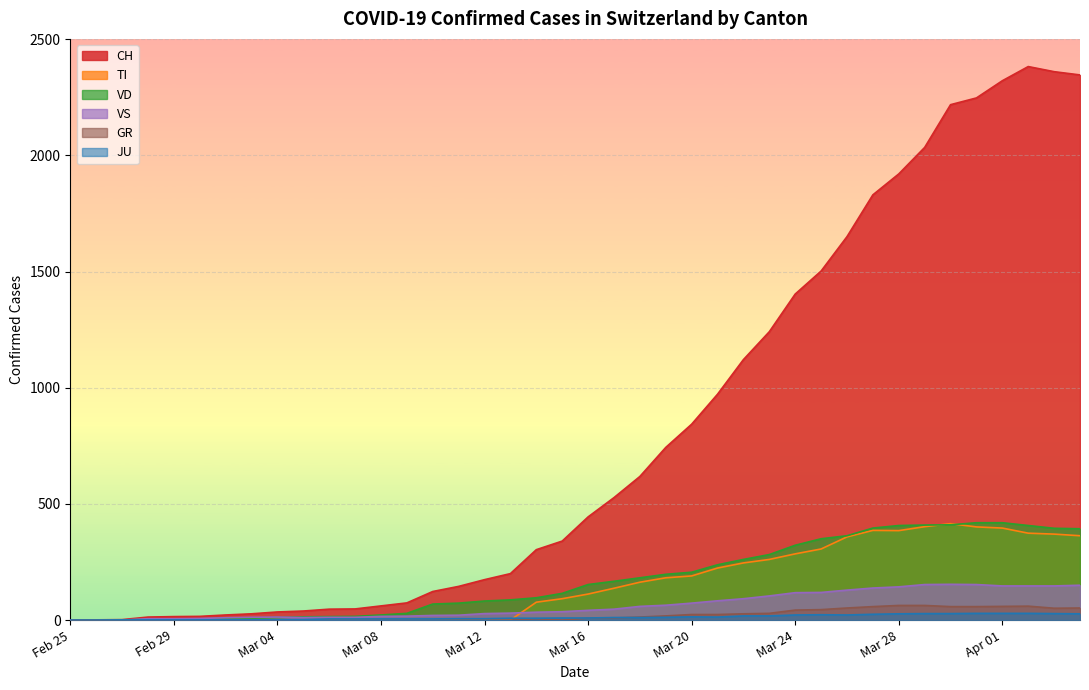

Reading left to right, list all the values displayed in this chart.

CH: 0	1	2	13	15	16	22	27	35	39	47	48	61	74	123	145	174	200	303	340	444	527	618	743	843	972	1121	1241	1403	1502	1650	1830	1920	2034	2218	2247	2321	2382	2360	2346
TI: 0	0	0	0	0	0	0	0	0	0	0	0	0	0	0	0	0	0	77	92	112	137	163	182	190	224	246	261	285	306	358	386	385	402	415	401	396	374	370	363
GR: 0	0	0	0	0	0	0	0	0	0	0	0	0	0	0	0	0	0	6	0	9	9	13	18	24	24	27	29	43	45	52	58	63	63	58	58	59	60	51	52
JU: 0	0	1	1	1	1	1	1	1	2	5	5	5	5	5	6	6	8	8	9	9	11	11	12	14	13	18	18	22	23	22	25	27	28	28	29	29	29	28	27
VS: 0	0	0	6	6	7	10	12	13	11	12	12	16	17	20	21	28	30	34	36	42	47	59	64	73	83	92	104	118	119	129	138	143	153	154	153	147	147	147	150
VD: 0	0	0	4	4	4	6	8	11	14	15	16	22	29	69	73	82	87	96	115	153	167	182	197	206	238	261	282	322	350	363	396	407	409	410	419	419	407	395	393